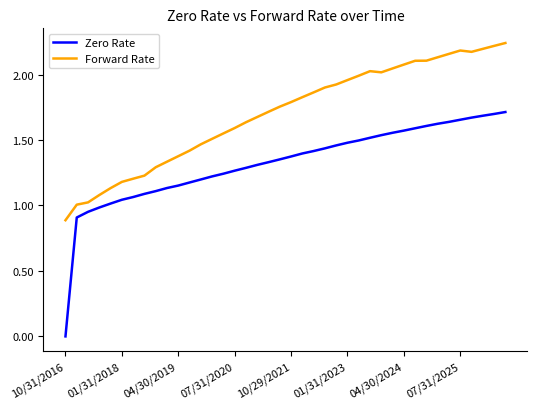

How many lines are shown in the chart?

2